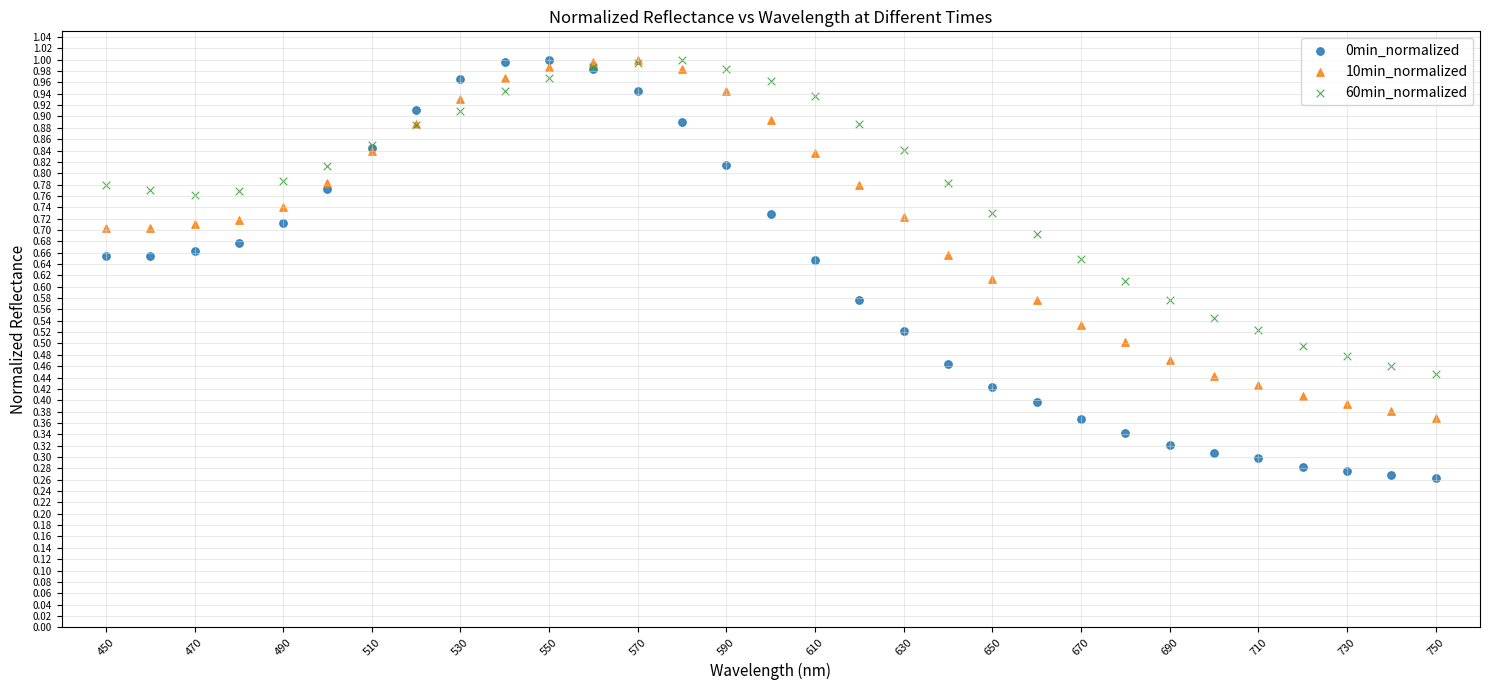

Which series contains the lowest Y value?

0min_normalized